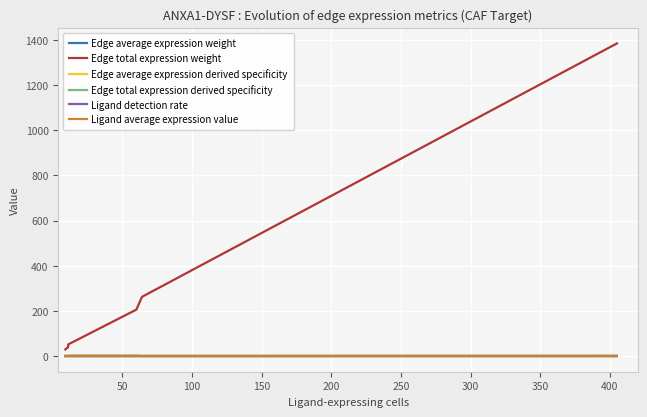

How many values in the Edge total expression weight series are below 205?

3